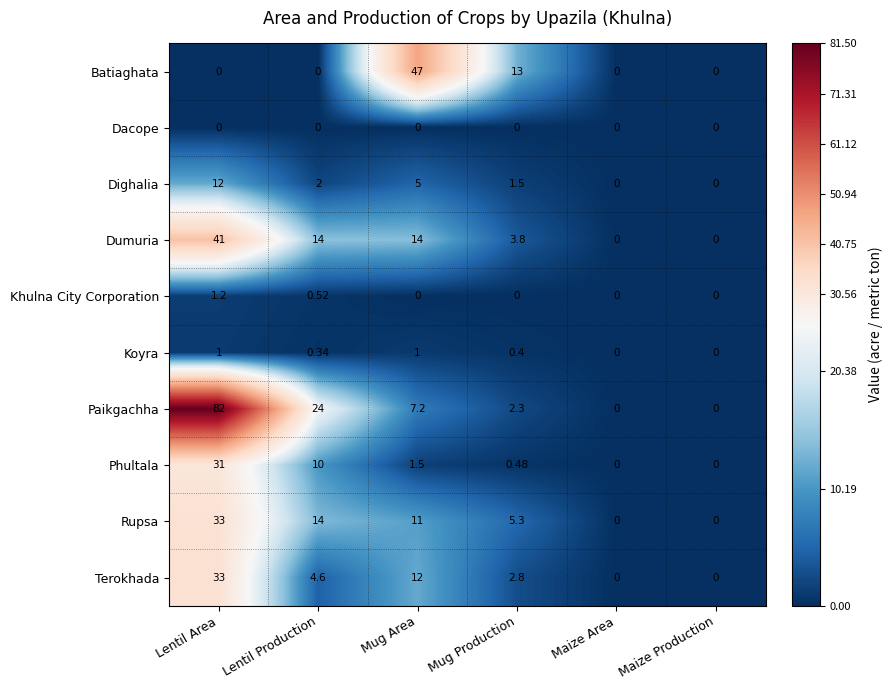

At which label is Batiaghata closest to 23?

Mug Production